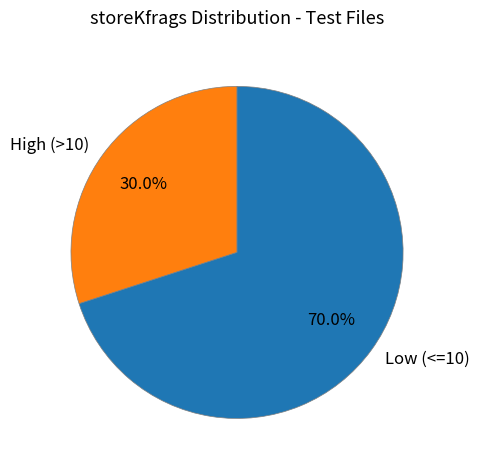

Which slice is the largest?

Low (<=10)